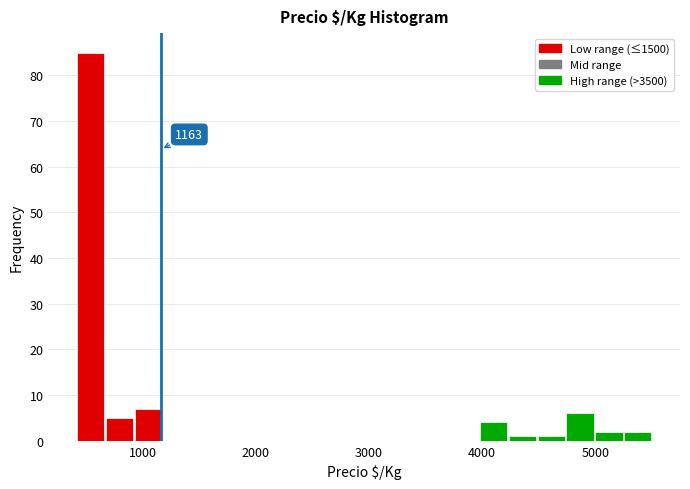

Around what value on the x-axis is the tallest bar? Give the approximate position of its centre, as read against the axis.

500